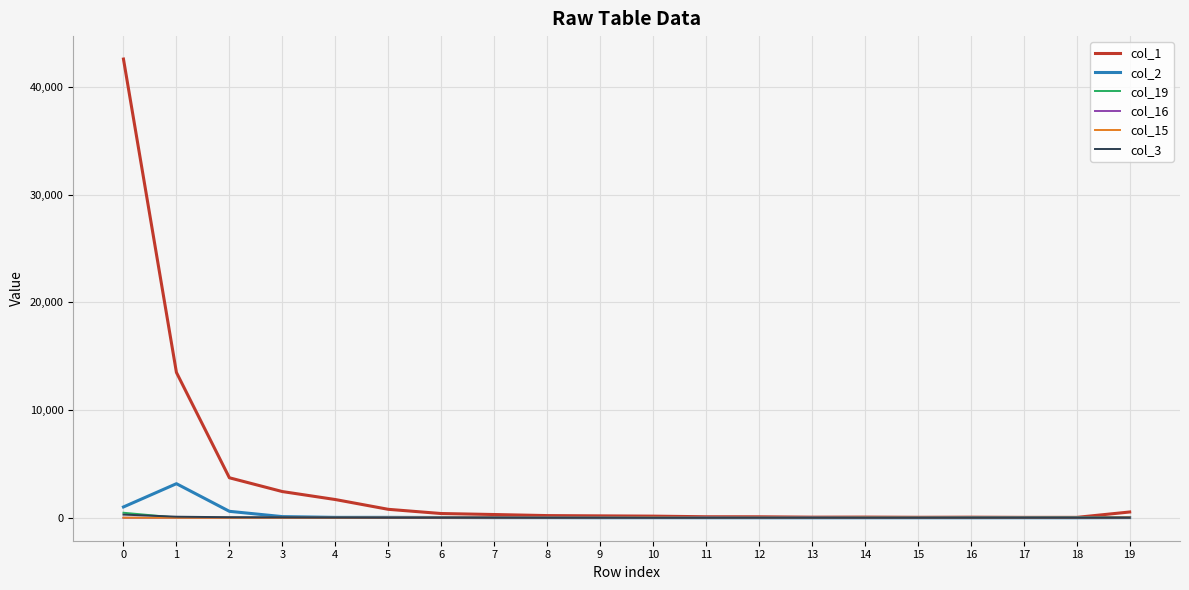

True or false: col_19 has a value of 468 at 0.

True